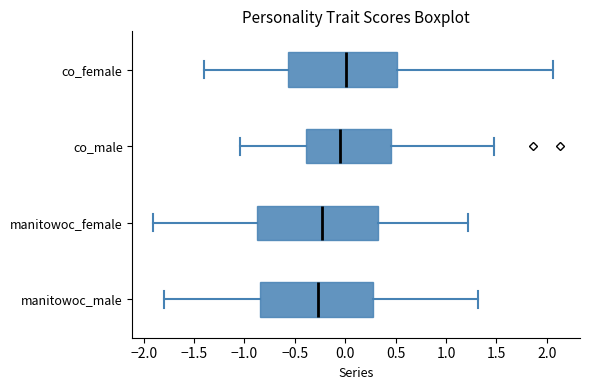

Where does the median line of the box for co_female sit on the x-axis? The values are not printed on the chart, so give them approximately, as read against the axis.

0.00